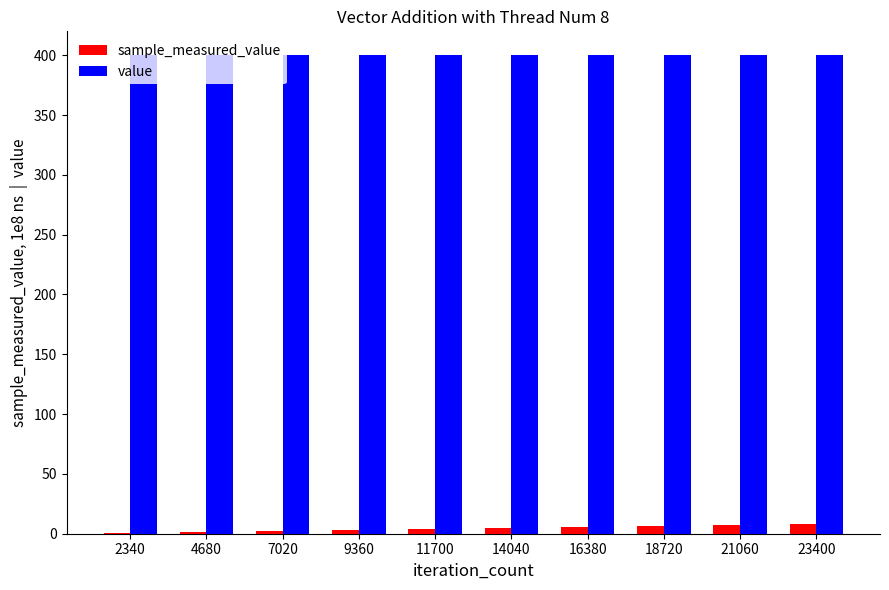

What are all the series names shown in the legend?

sample_measured_value, value